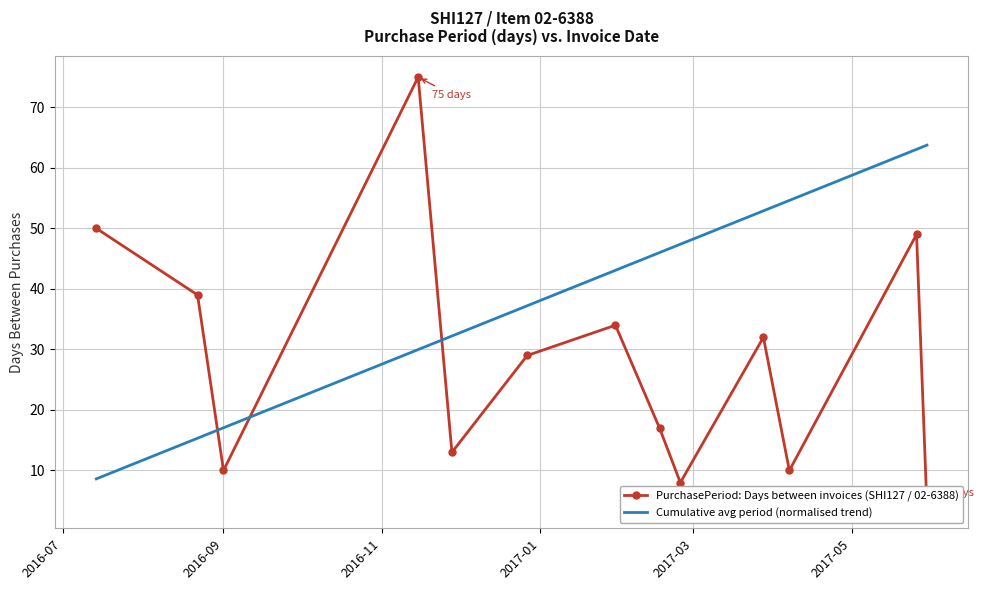

What is the maximum value for Cumulative avg period (normalised trend)?

63.8